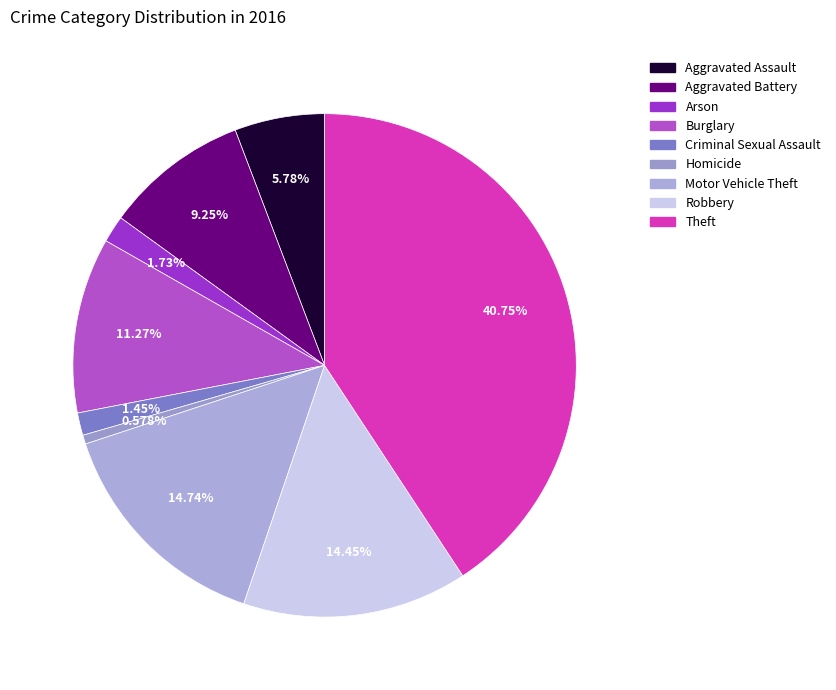

To the nearest percent, what percentage of the pie is Motor Vehicle Theft?

15%